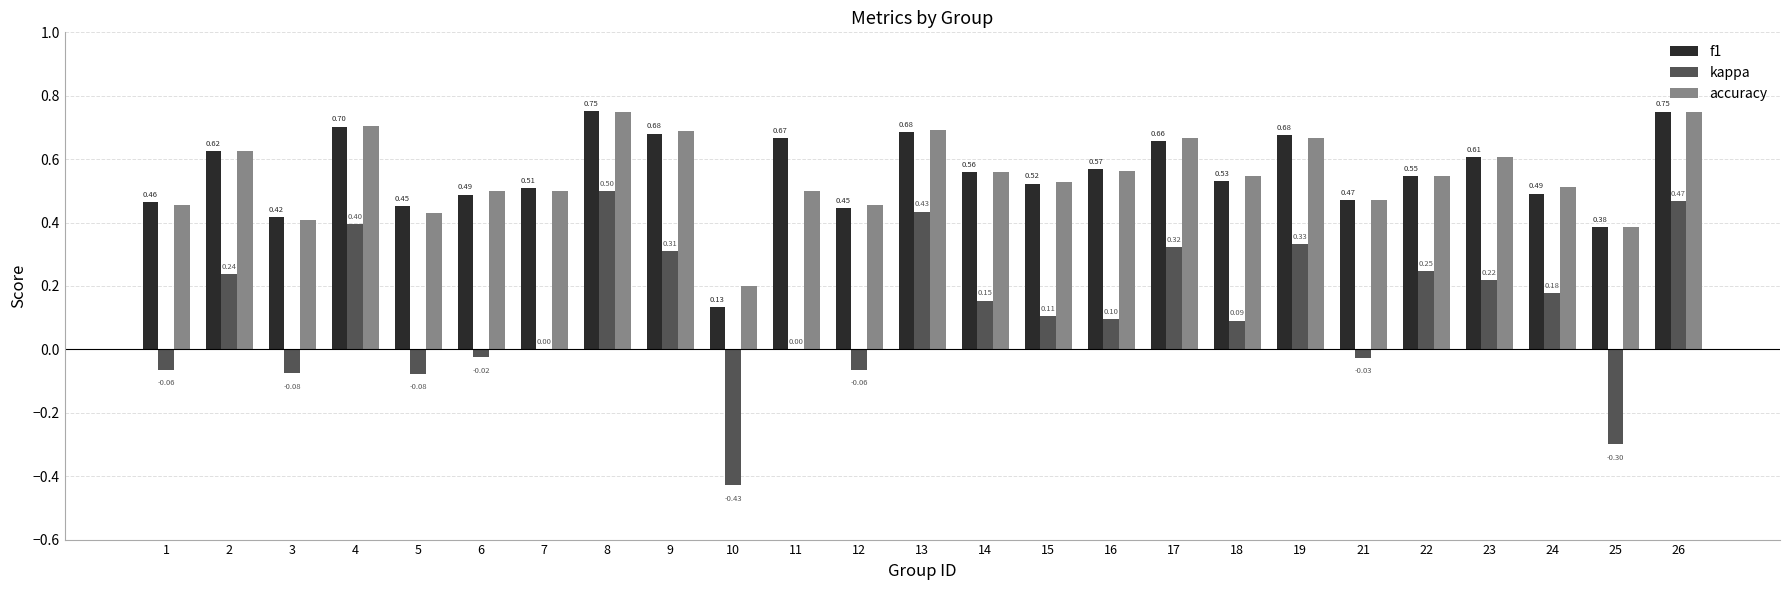

Is it true that kappa equals 0.5 at 26?

True